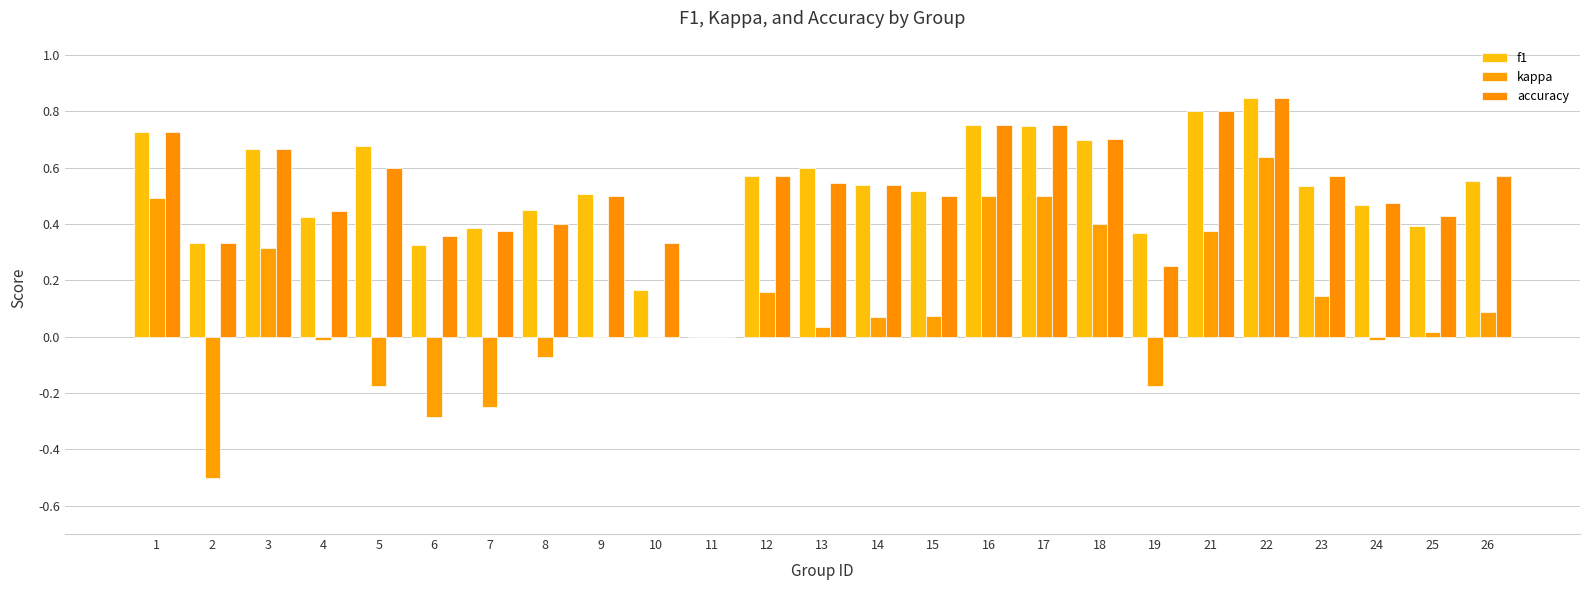

How many values in the f1 series exceed 0?

24